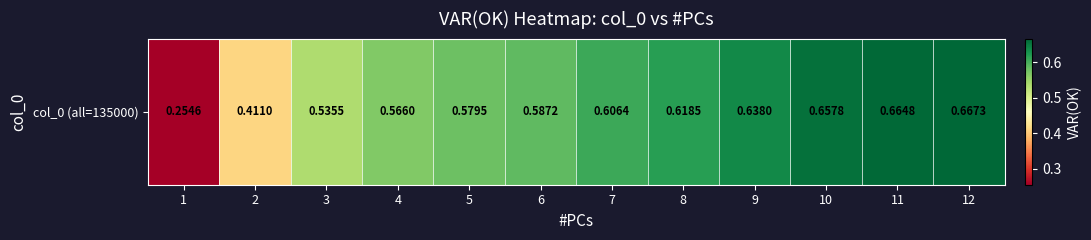

The value at 3 is 0.1. True or false?

False